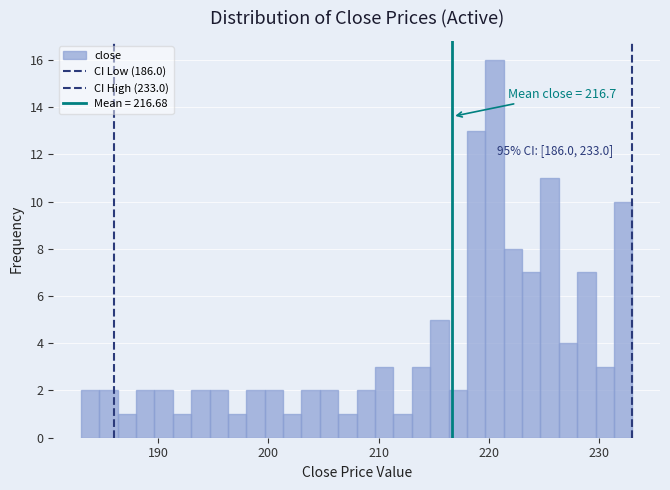

Read against the x-axis, roughly where is the centre of the tallest bar?

221